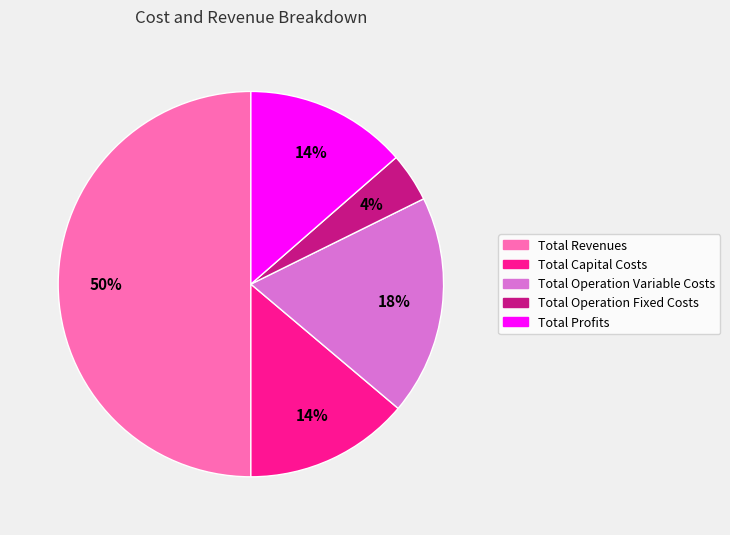

What is the largest slice in the pie chart?

Total Revenues